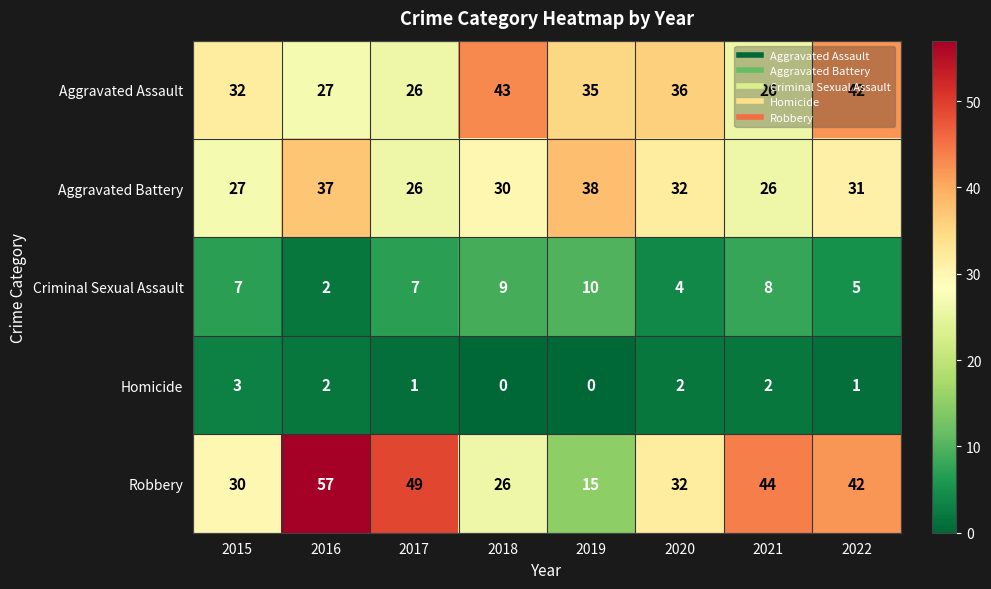

At how many categories does at least one series exceed 6?

8